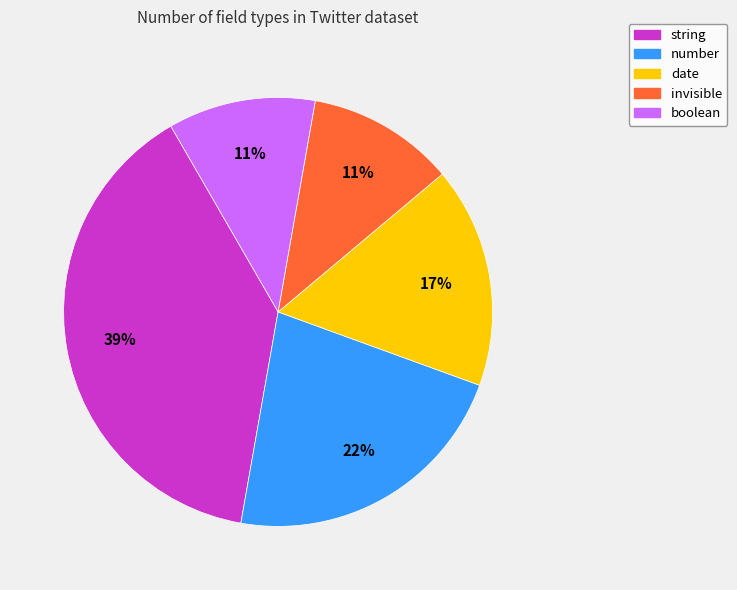

What is the largest slice in the pie chart?

string